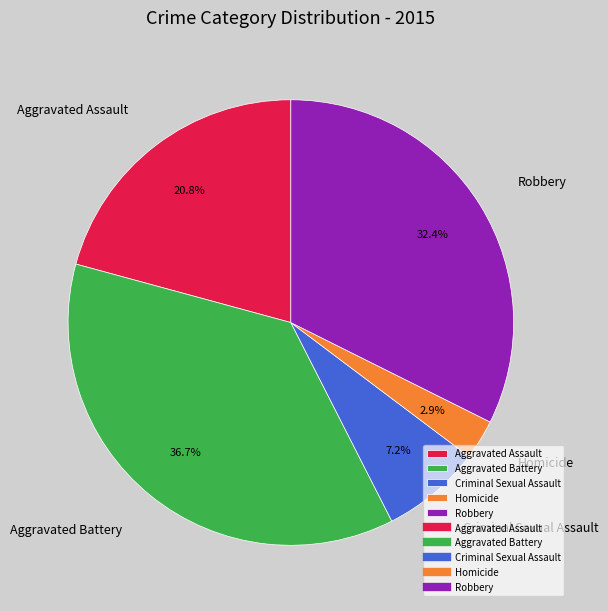

The Homicide slice represents 15% of the pie. True or false?

False